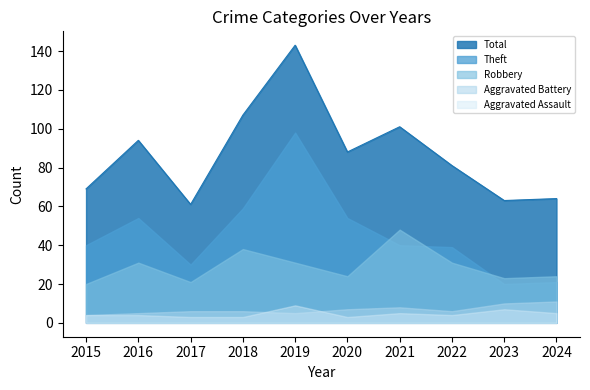

What is the minimum value shown in the chart?

3